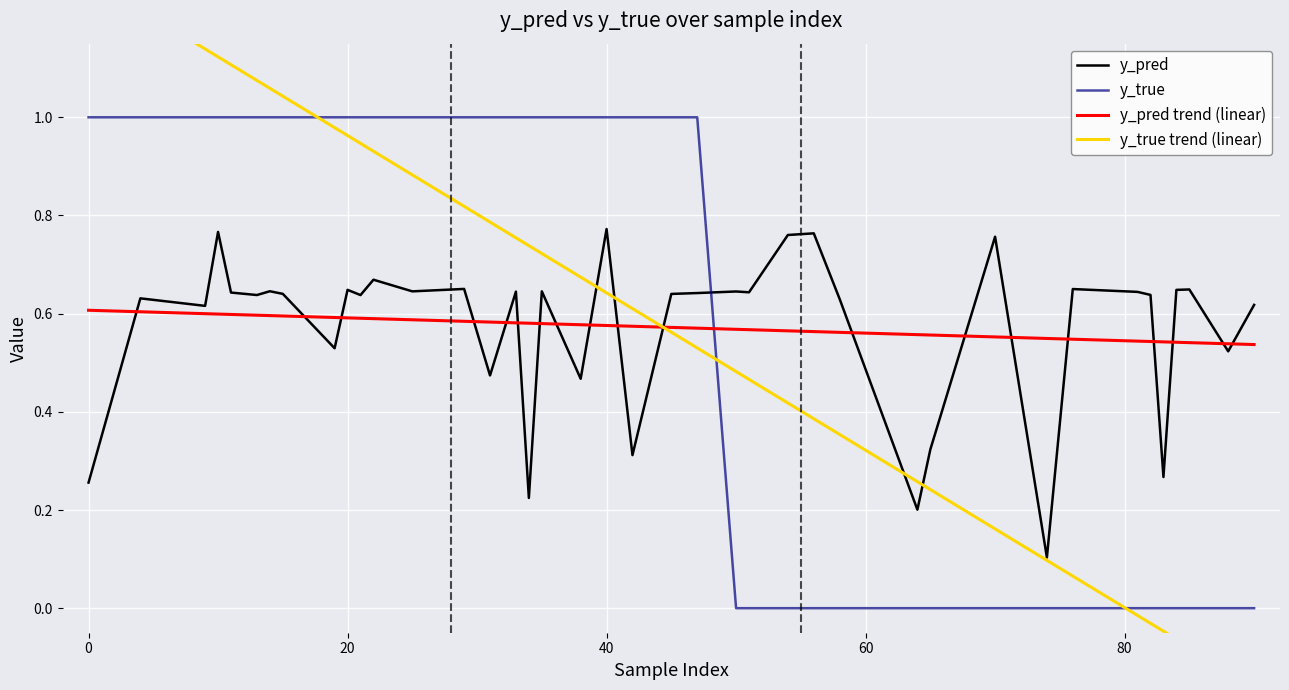

What is the greatest value displayed?

1.3